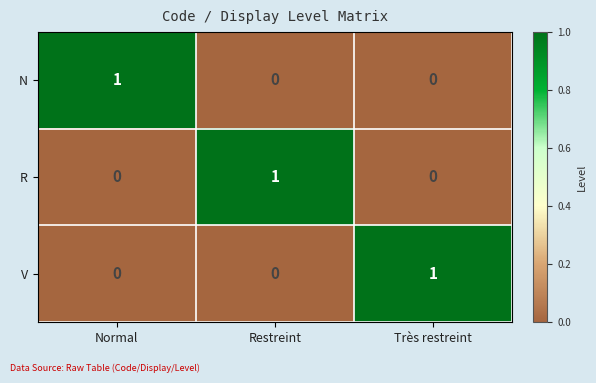

Which category has the highest value in the N series?

Normal